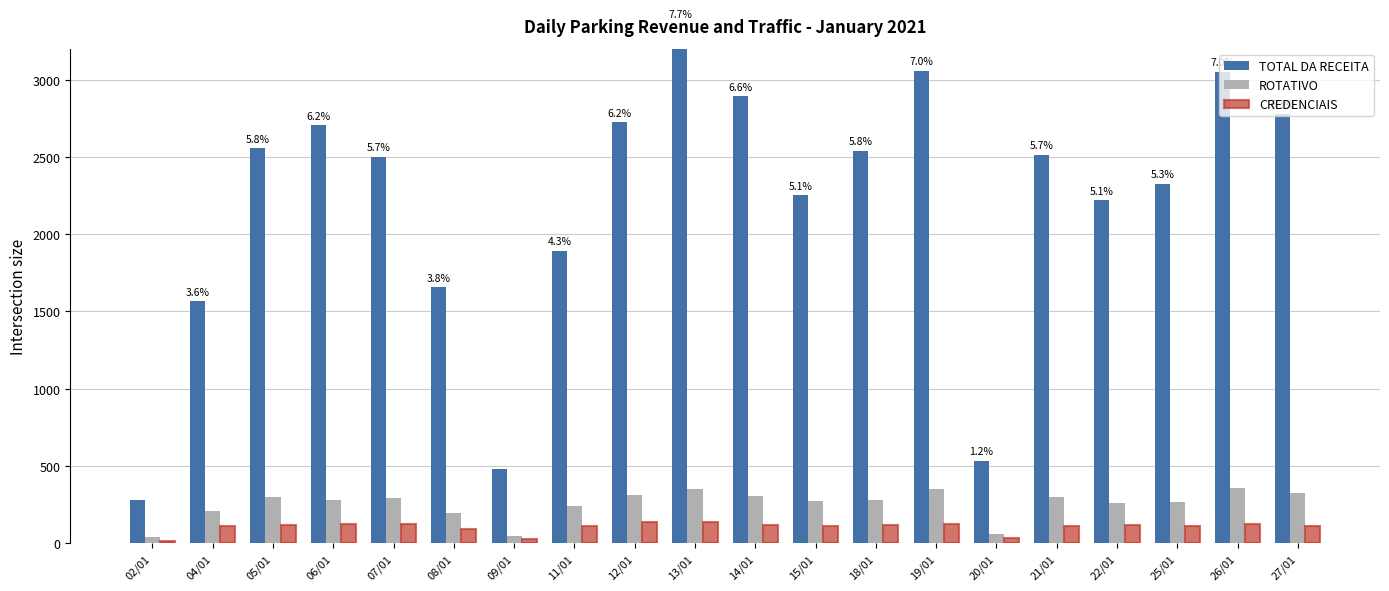

At which category is the sum across all series the highest?

13/01